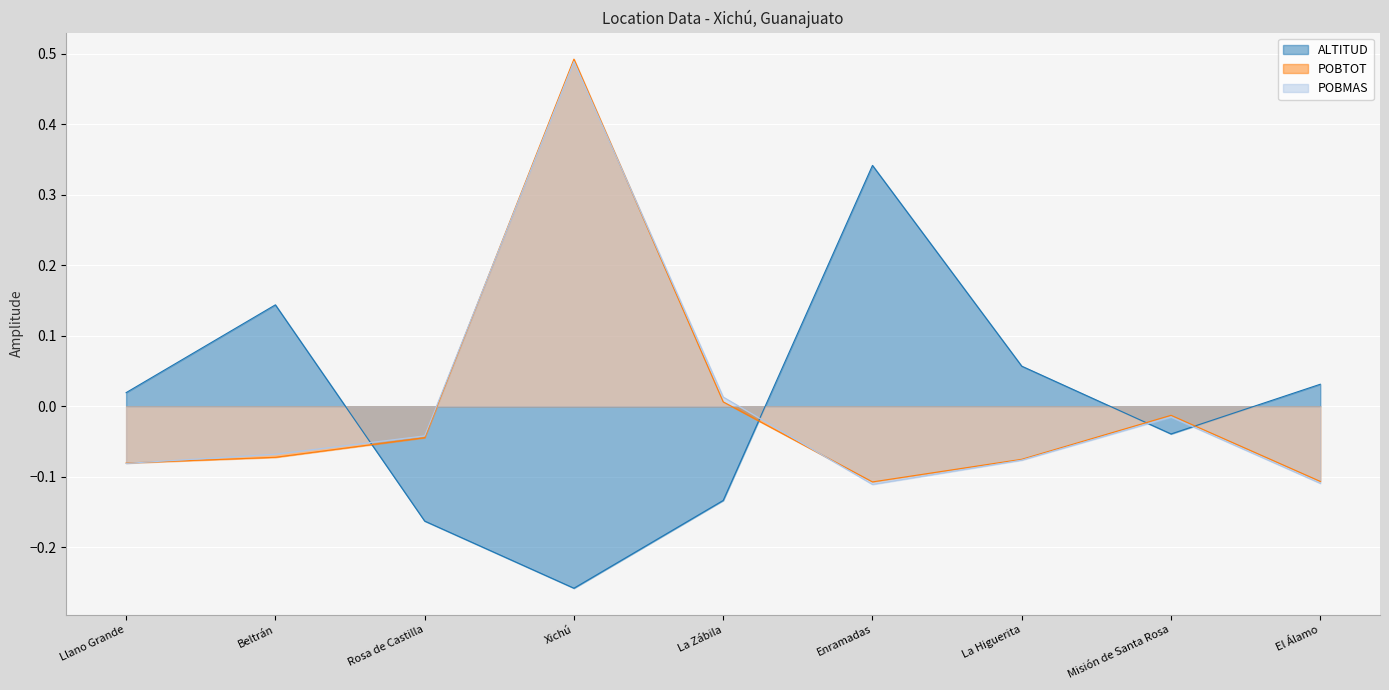

True or false: POBTOT has more than 0 points higher than both neighbors.

True